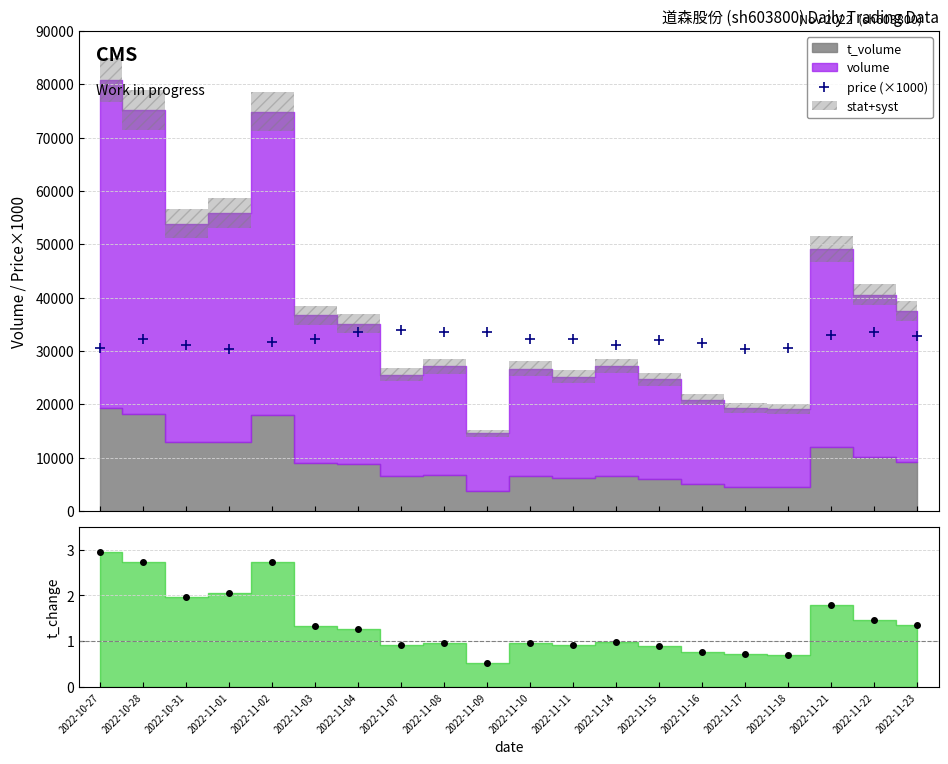

Reading right to left, transcribe all the data shown in this chart.

price (×1000): 2022-11-23=32810.0	2022-11-22=33490.0	2022-11-21=32980.0	2022-11-18=30600.0	2022-11-17=30400.0	2022-11-16=31430.0	2022-11-15=31990.0	2022-11-14=31160.0	2022-11-11=32190.0	2022-11-10=32180.0	2022-11-09=33600.0	2022-11-08=33450.0	2022-11-07=34000.0	2022-11-04=33560.0	2022-11-03=32200.0	2022-11-02=31750.0	2022-11-01=30390.0	2022-10-31=31150.0	2022-10-28=32180.0	2022-10-27=30530.0
t_change pts: 2022-11-23=1.4	2022-11-22=1.5	2022-11-21=1.8	2022-11-18=0.7	2022-11-17=0.7	2022-11-16=0.8	2022-11-15=0.9	2022-11-14=1.0	2022-11-11=0.9	2022-11-10=1.0	2022-11-09=0.5	2022-11-08=1.0	2022-11-07=0.9	2022-11-04=1.3	2022-11-03=1.3	2022-11-02=2.7	2022-11-01=2.1	2022-10-31=2.0	2022-10-28=2.7	2022-10-27=3.0